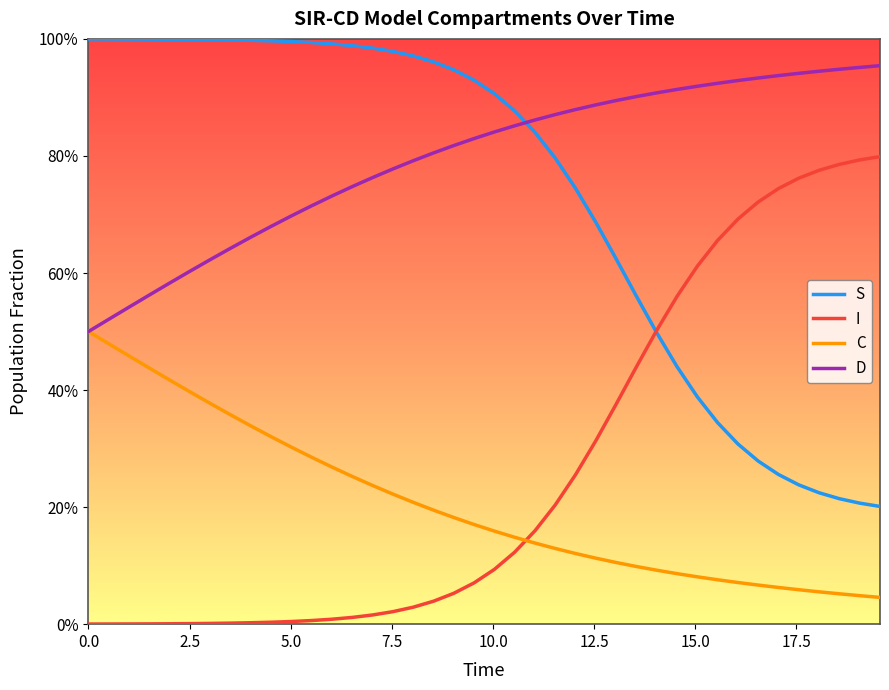

Does the chart have visible grid lines?

No